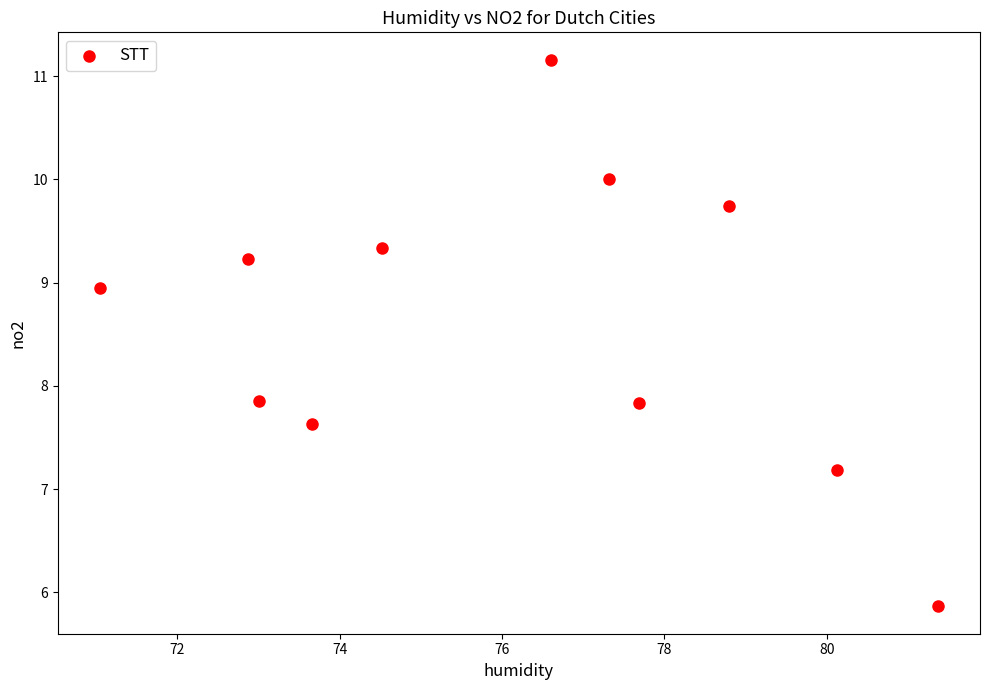

What is the average X value?

76.1